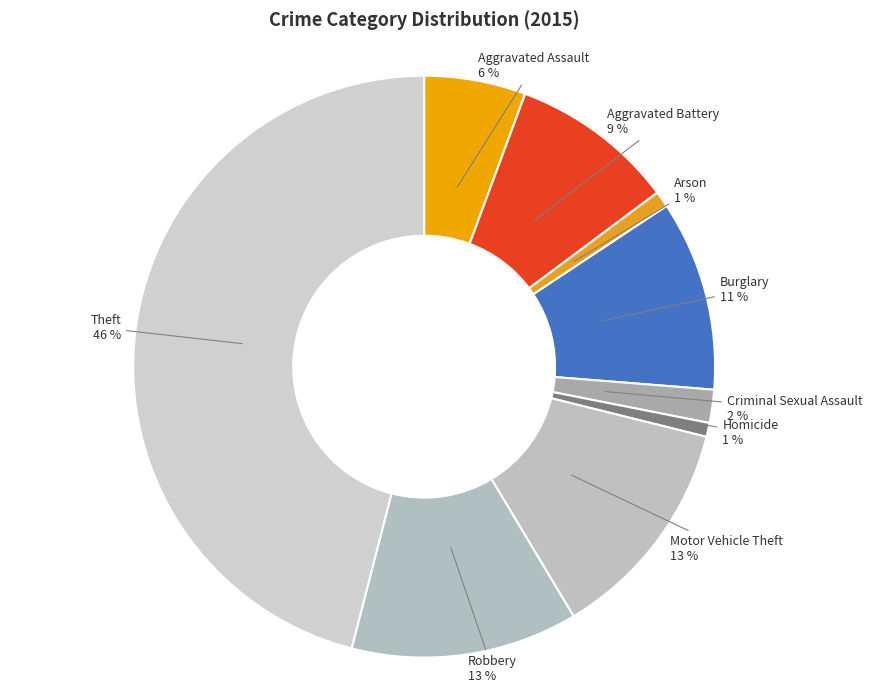

True or false: Aggravated Assault accounts for 15% of the total.

False